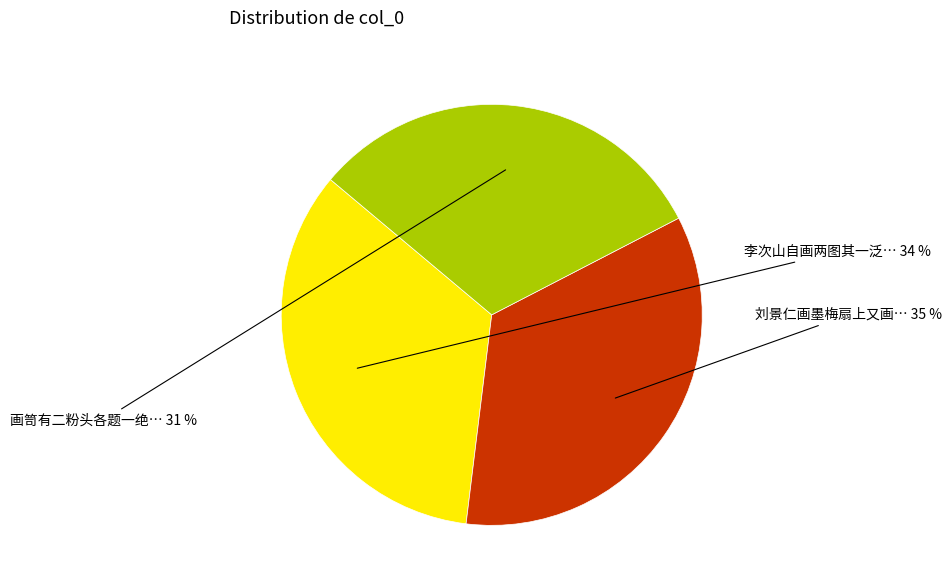

To the nearest percent, what is the average slice percentage?

33%